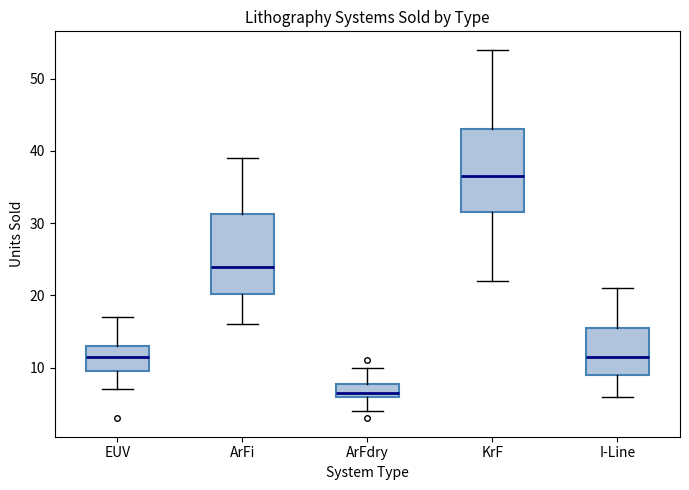

Reading left to right, read every box against the y-axis: the position of its median line, the range the box covers, and the ends of its whiskers. The values are not printed on the chart, so give them approximately, as read against the axis.

EUV: median 12, box 10 to 13, whiskers 7 to 17
ArFi: median 24, box 20 to 31, whiskers 16 to 39
ArFdry: median 7, box 6 to 8, whiskers 4 to 10
KrF: median 37, box 32 to 43, whiskers 22 to 54
I-Line: median 12, box 9 to 16, whiskers 6 to 21